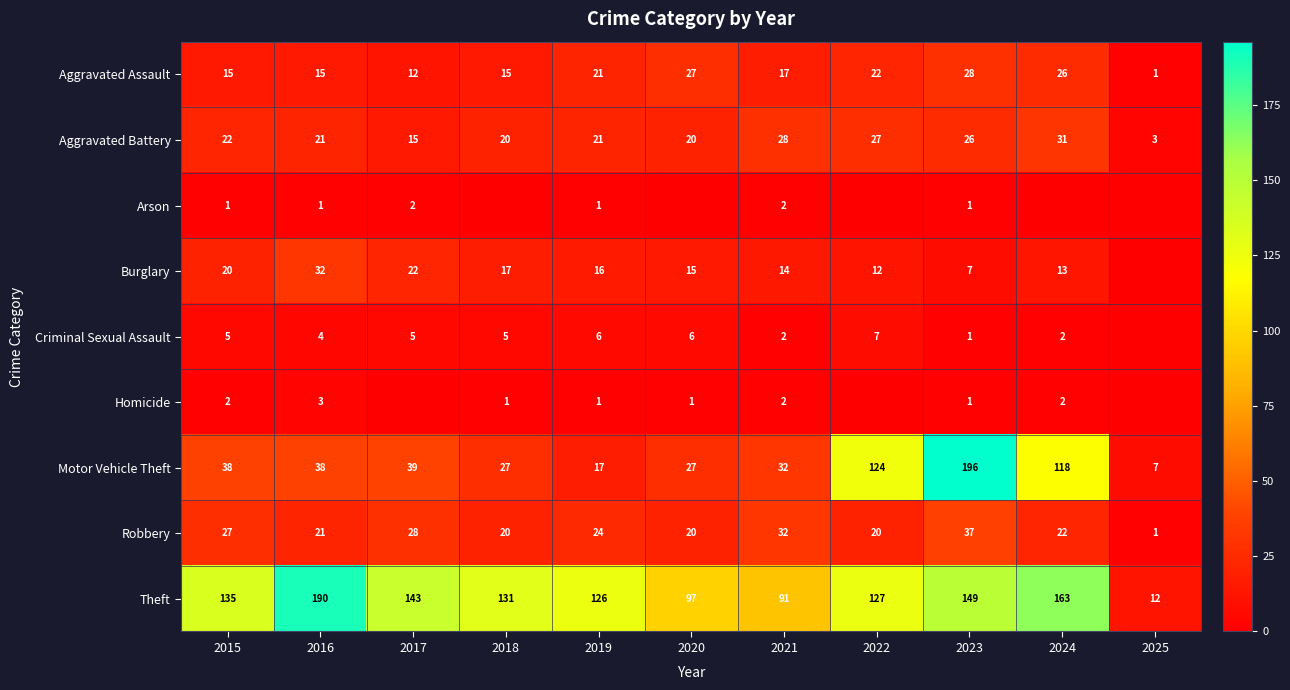

At which label does Aggravated Assault first exceed 17?

2019